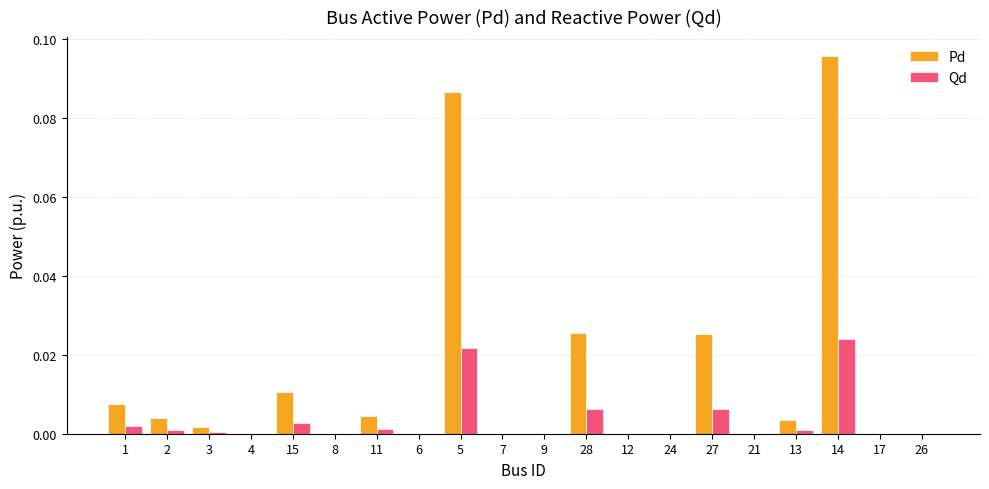

The Pd series shows 0.0 at 6. True or false?

True